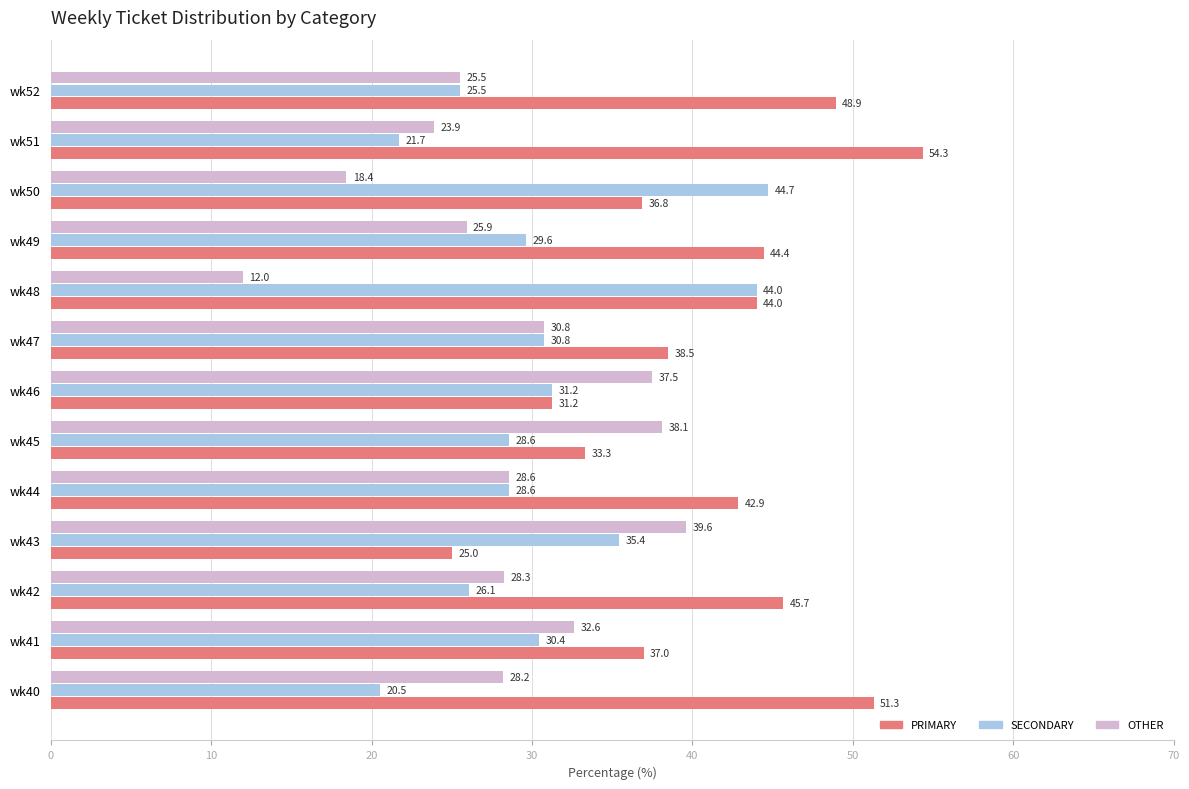

At how many categories does at least one series exceed 16?

13